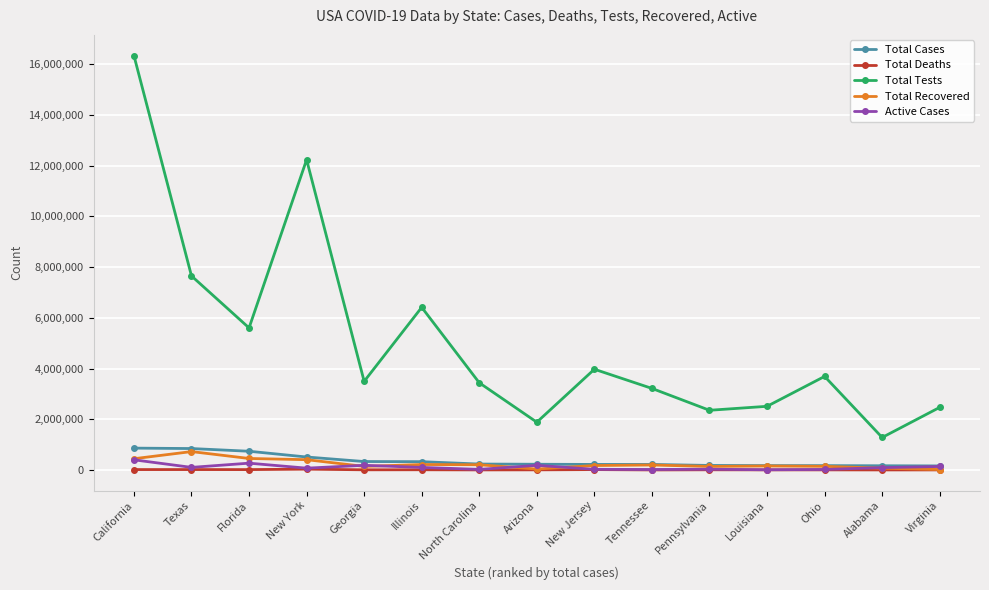

True or false: Total Cases and Total Tests cross at least once.

False